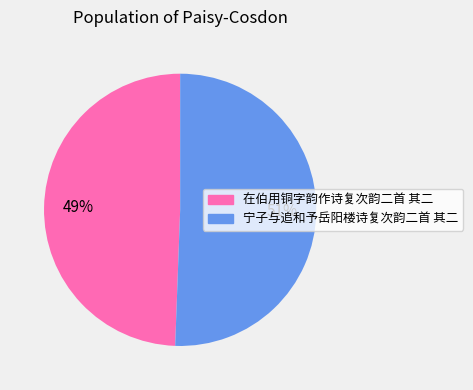

How many slices are in this pie chart?

2